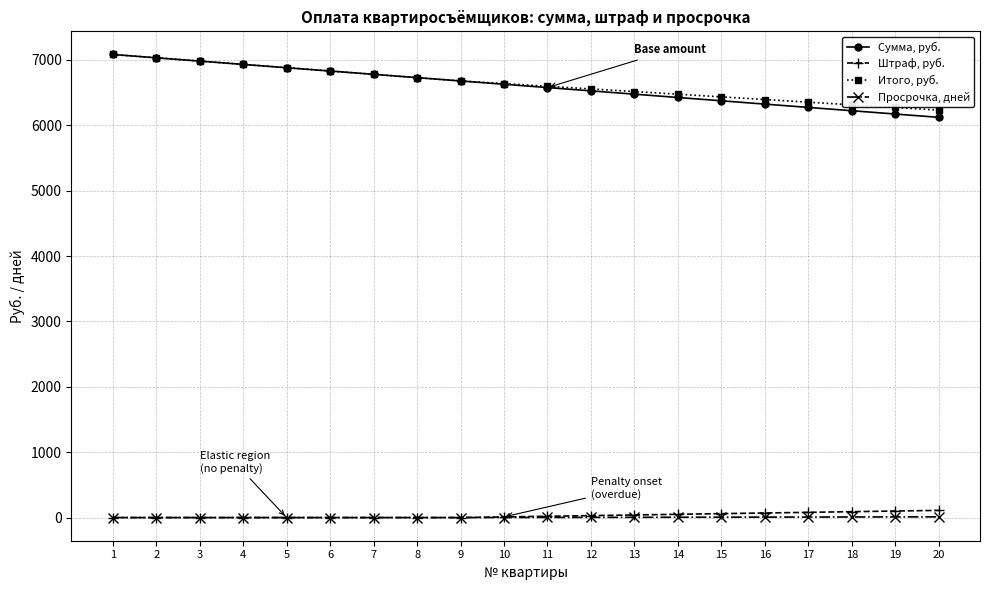

True or false: Штраф, руб. has a value of 0.0 at 3.

True